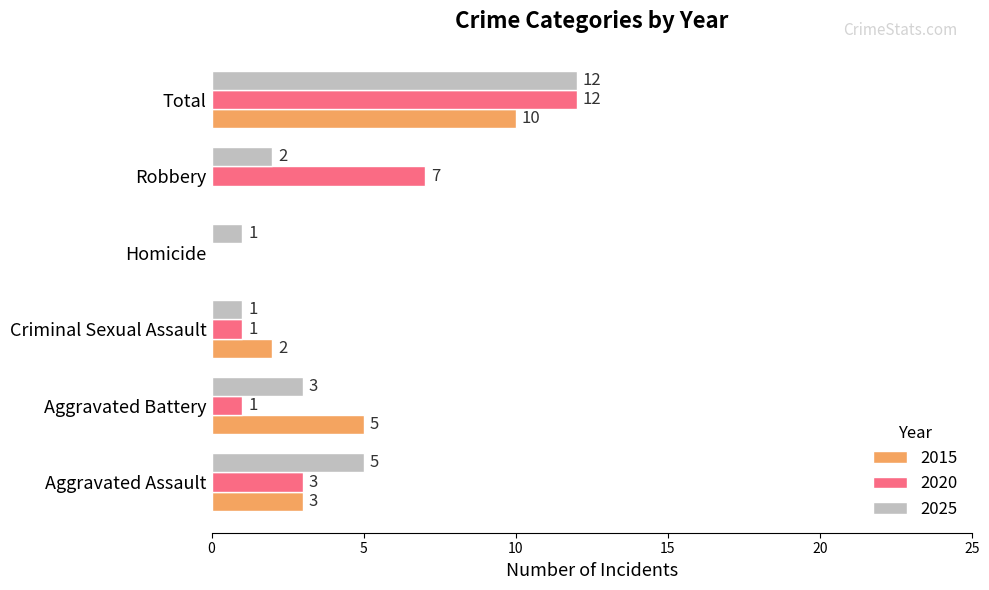

What is the sum of the 2020 values at Total and Aggravated Battery?

13